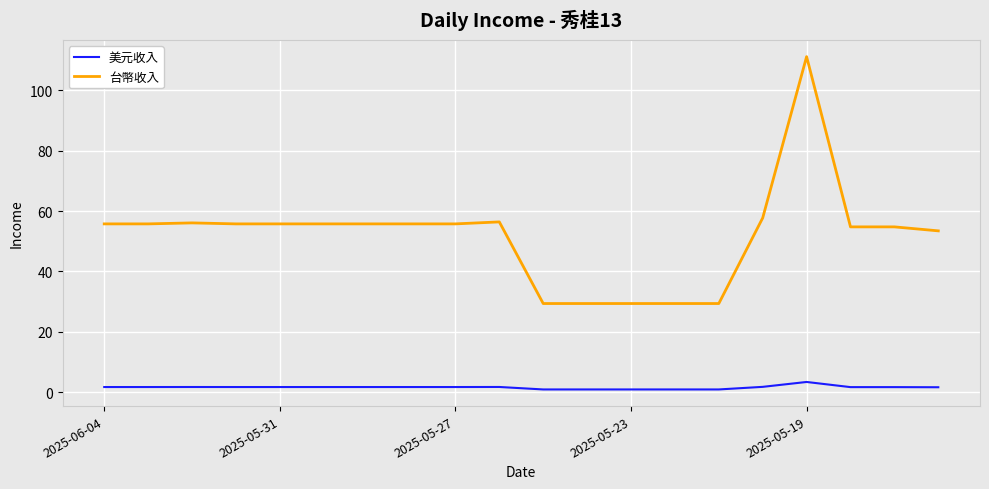

Which series has the largest total across all categories?

台幣收入